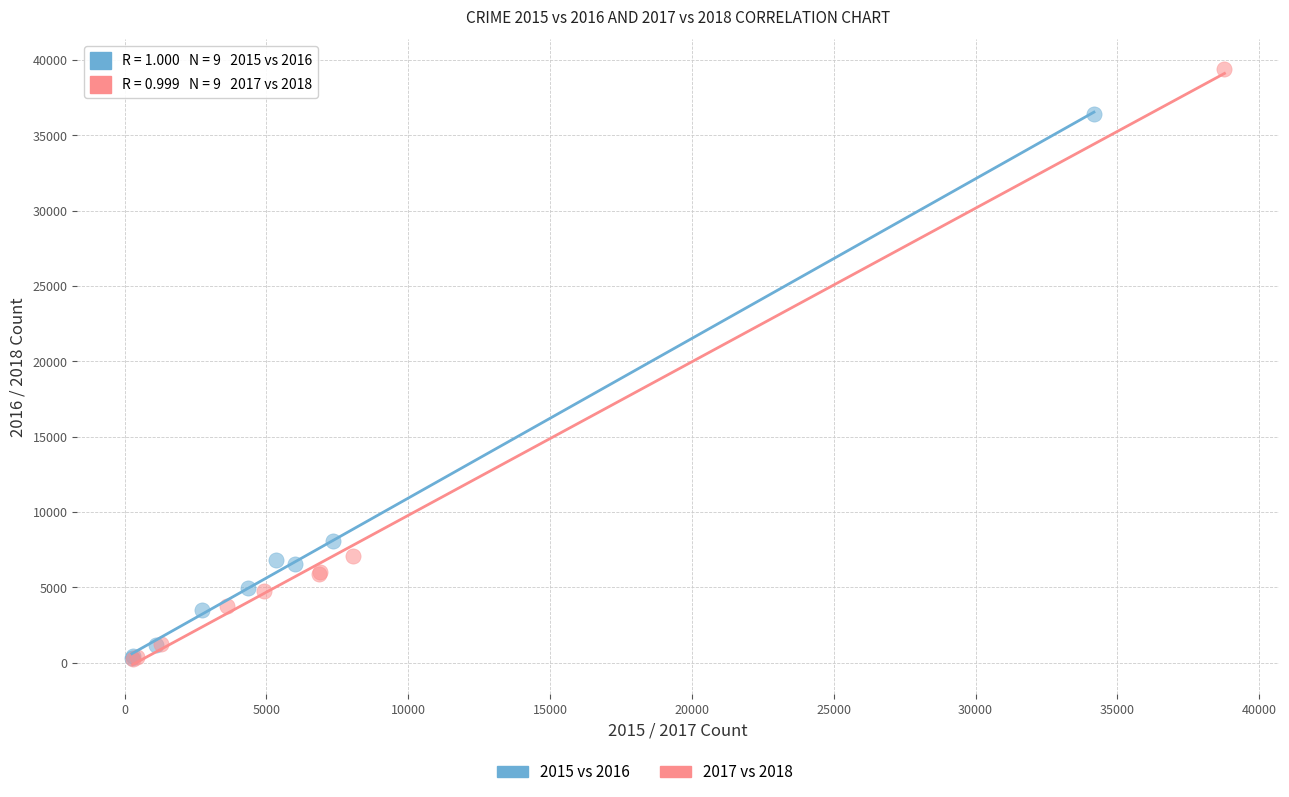

Which series has the largest Y range (max minus min)?

2017 vs 2018